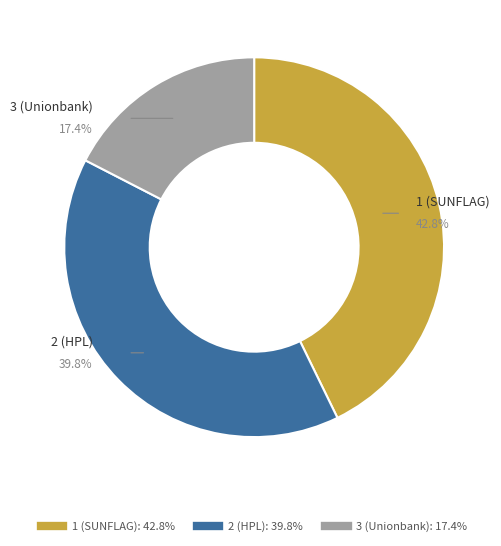

To the nearest percent, what is the difference between the largest and smallest slice percentages?

25%